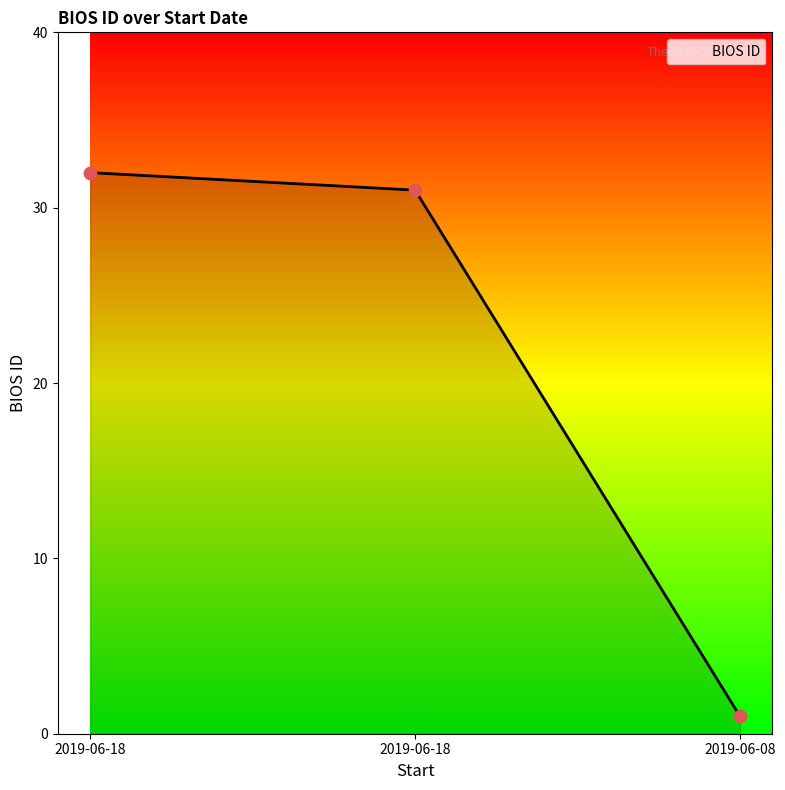

Count the number of categories in the chart.

3